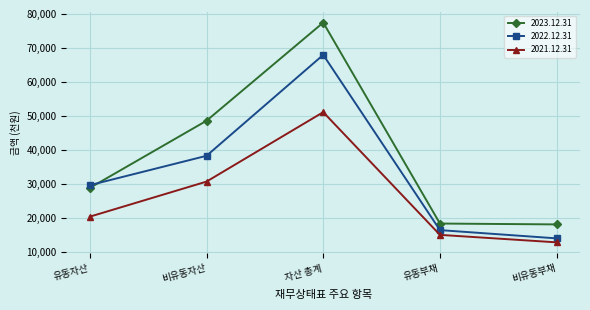

Is this an area chart (filled region under the line)?

No